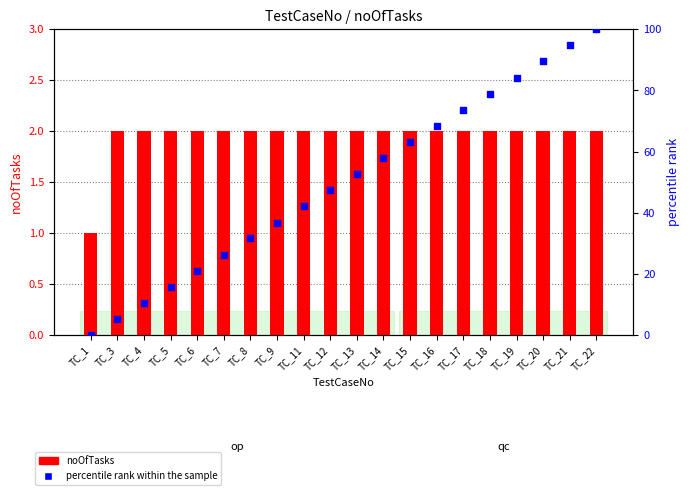

What is the total value across all series at TC_15?

65.2